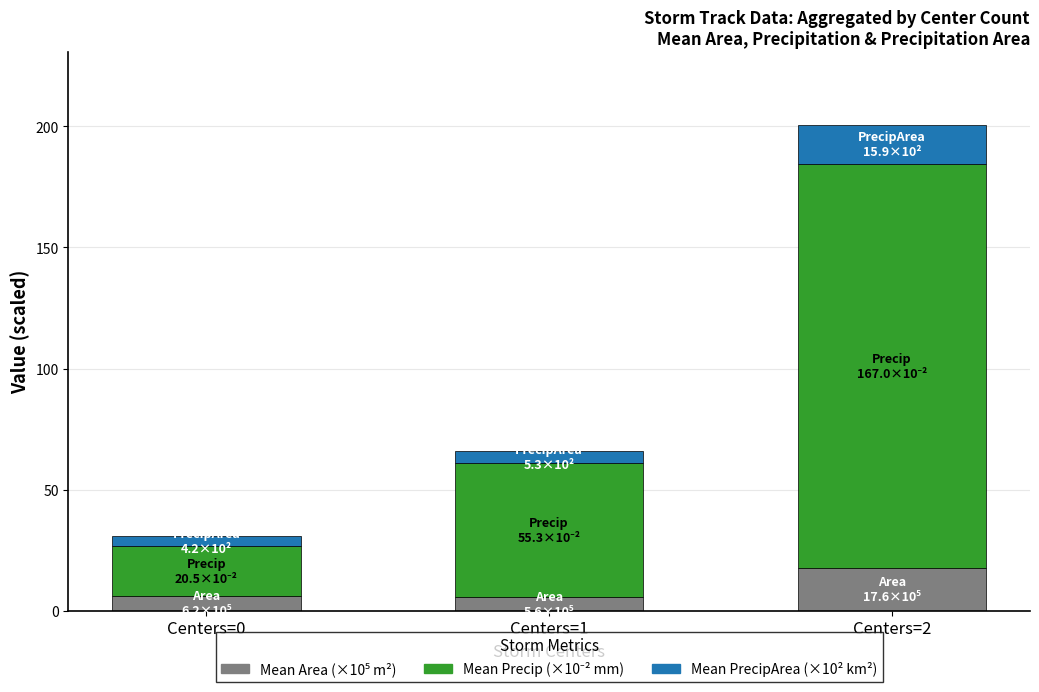

What is the total value across all series at Centers=1?

66.2